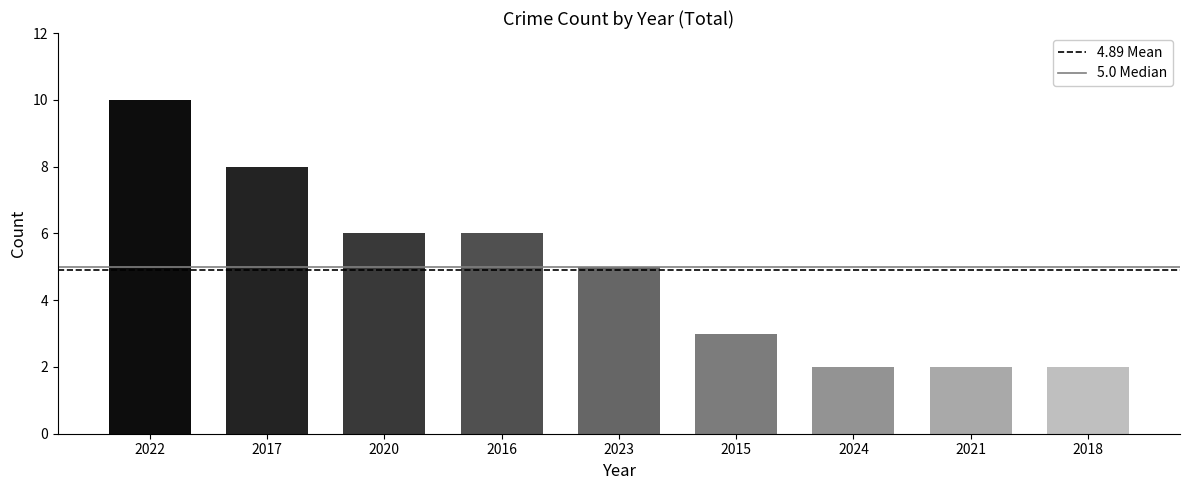

Reading left to right, transcribe all the data shown in this chart.

10	8	6	6	5	3	2	2	2